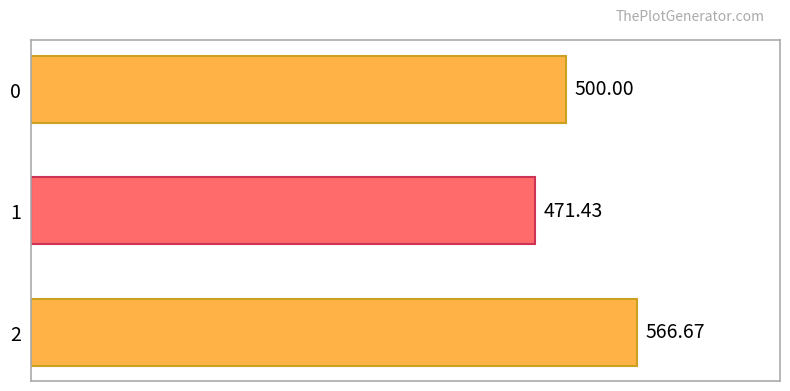

Rank the categories by value from lowest to highest.

1, 0, 2